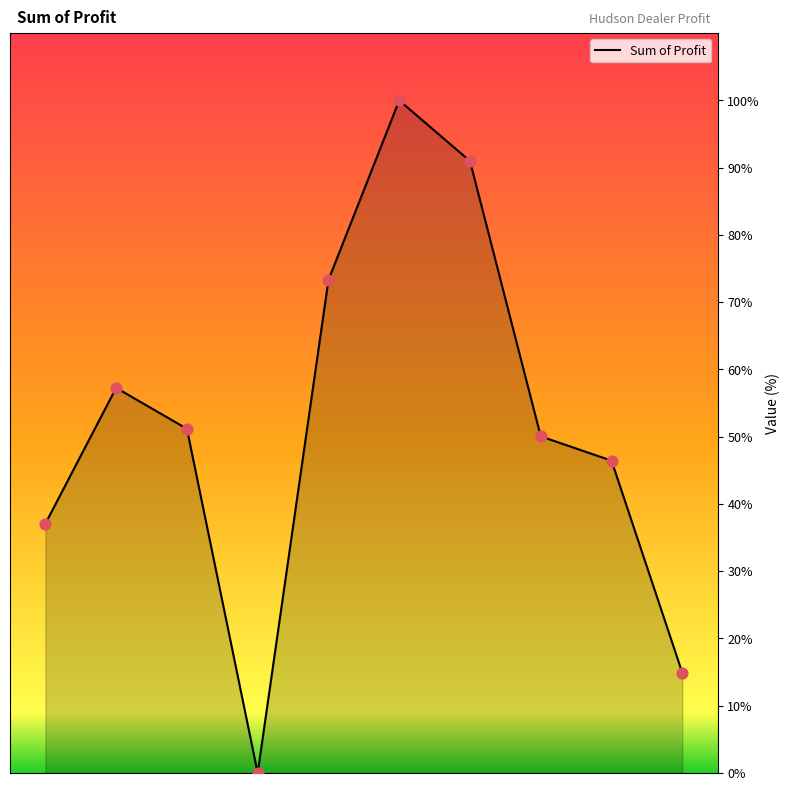

What is the maximum value shown in the chart?

100.0